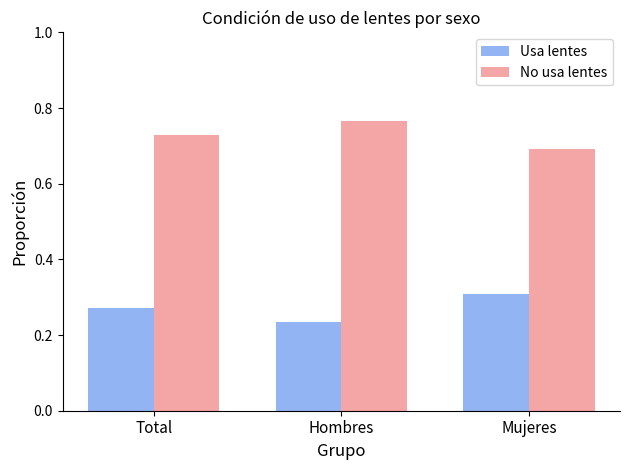

True or false: Usa lentes has a value of 0.3 at Total.

True